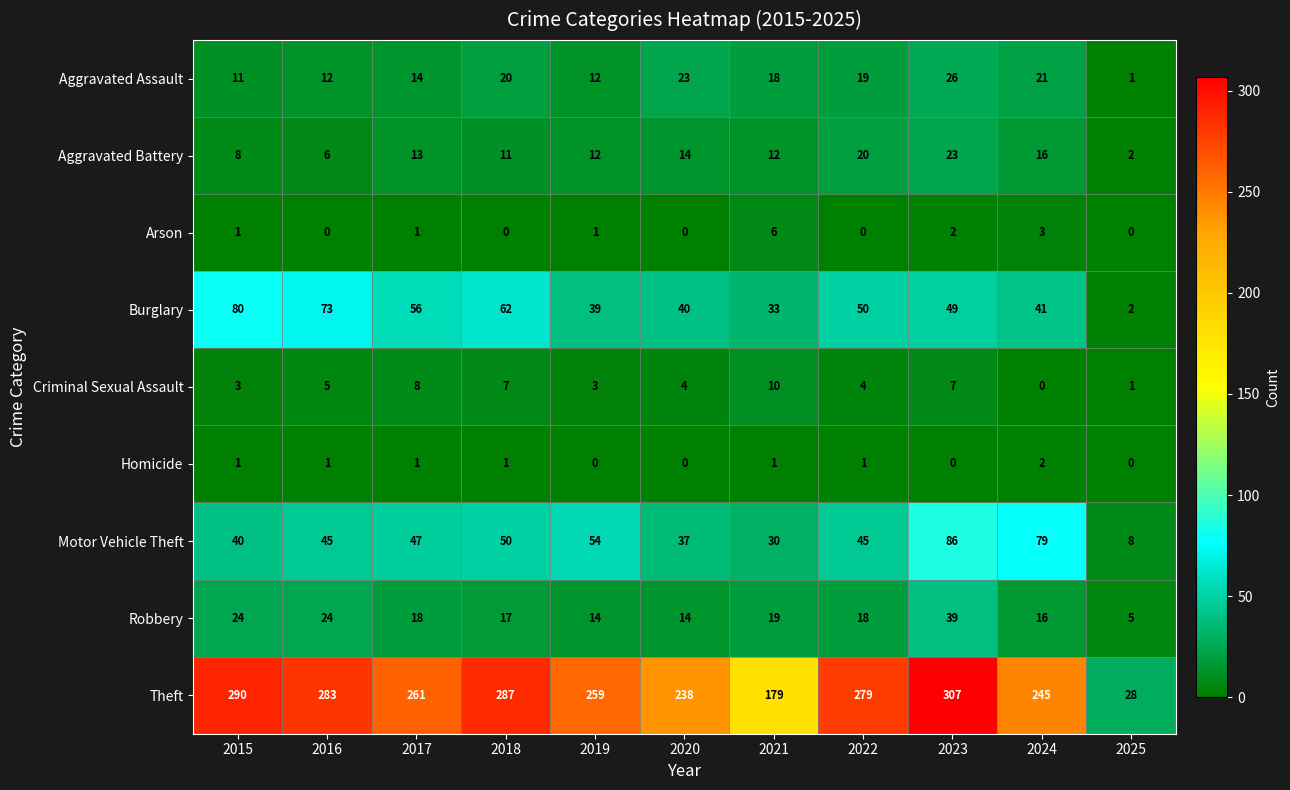

What is the highest value of the Robbery series?

39